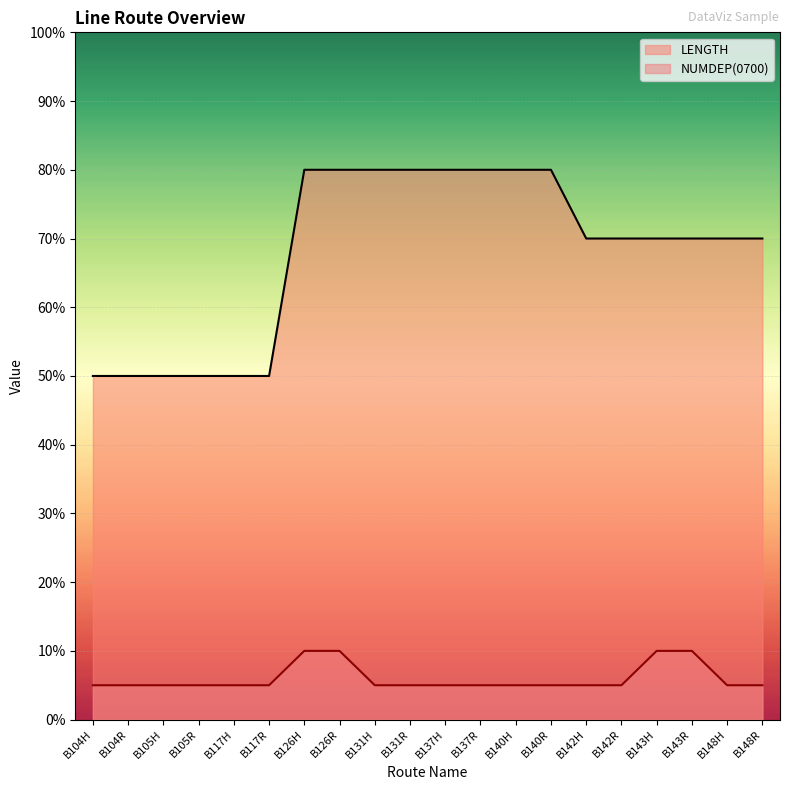

What are all the series names shown in the legend?

LENGTH, NUMDEP(0700)